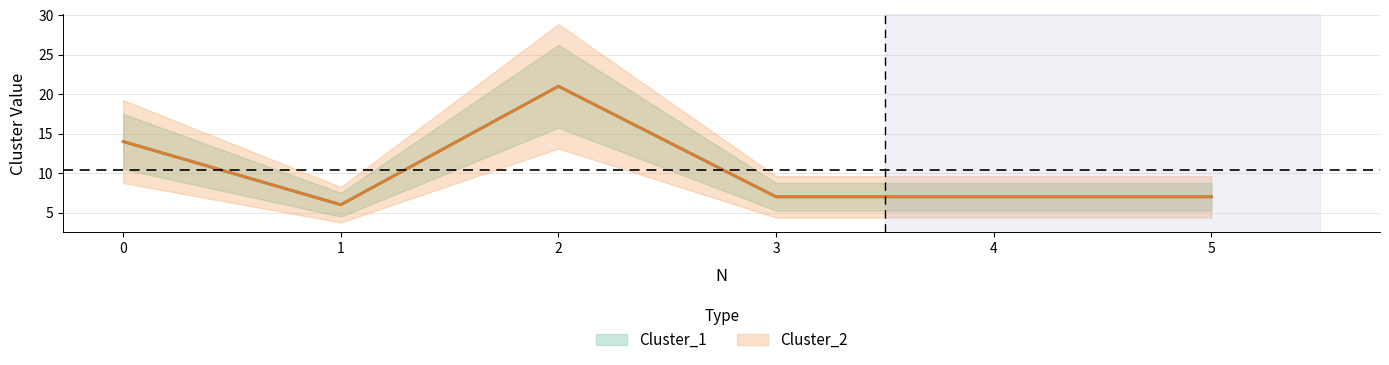

List the labels in order of Cluster_1 value, smallest first.

1, 3, 4, 5, 0, 2